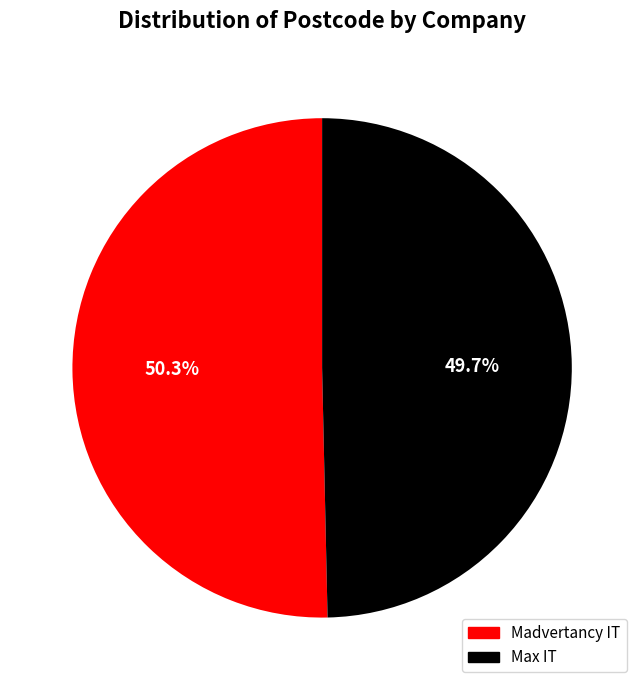

To the nearest percent, what is the average slice percentage?

50%